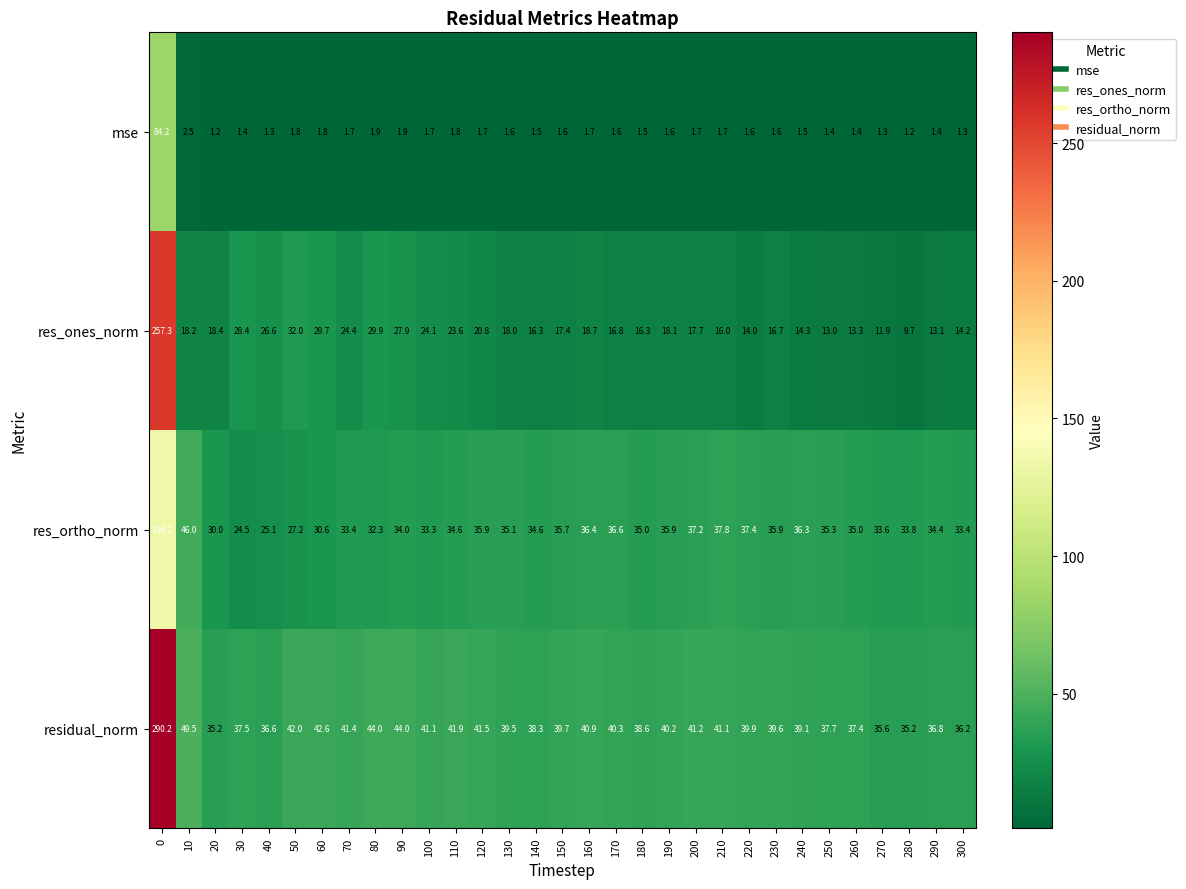

The value of residual_norm at 190 is 40.2. True or false?

True